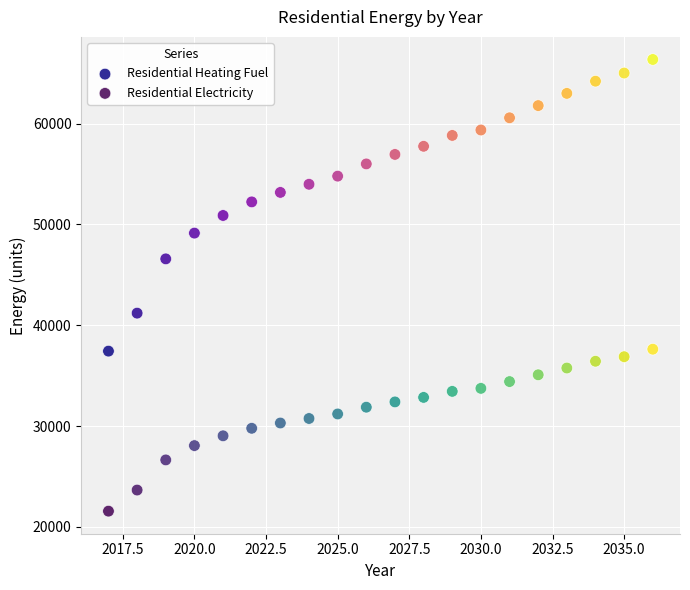

What are all the series names shown in the legend?

Residential Heating Fuel, Residential Electricity